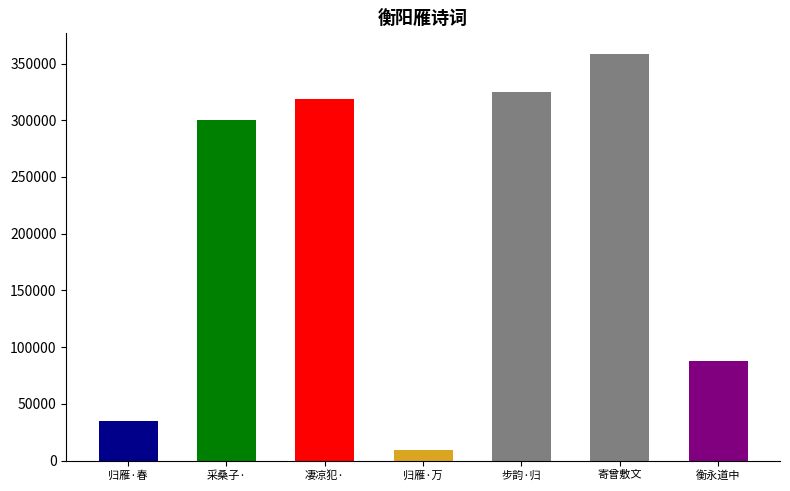

Is it true that the value at 衡永道中·过了衡阳雁北回 is 88029?

True